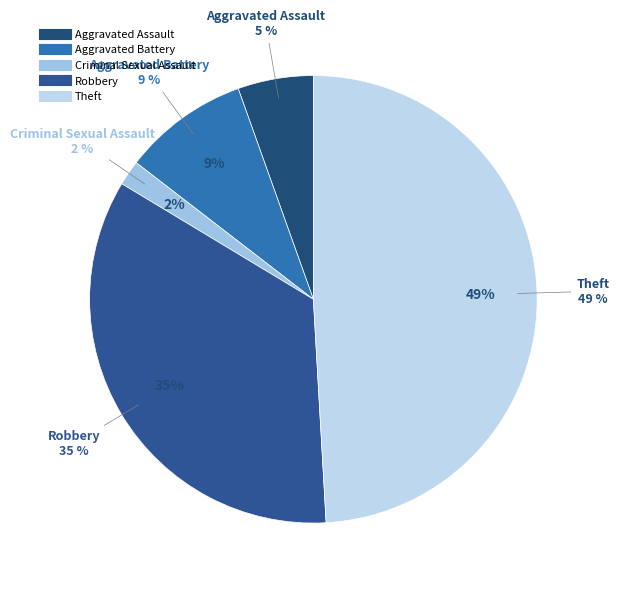

Is it true that Theft is 61% of the pie?

False